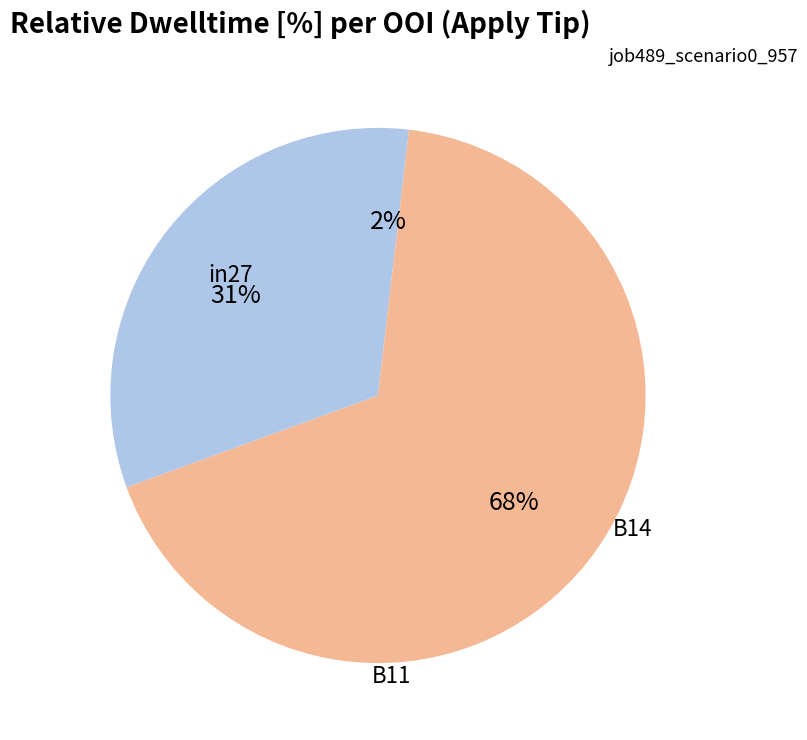

Is it true that in27 is 2% of the pie?

True